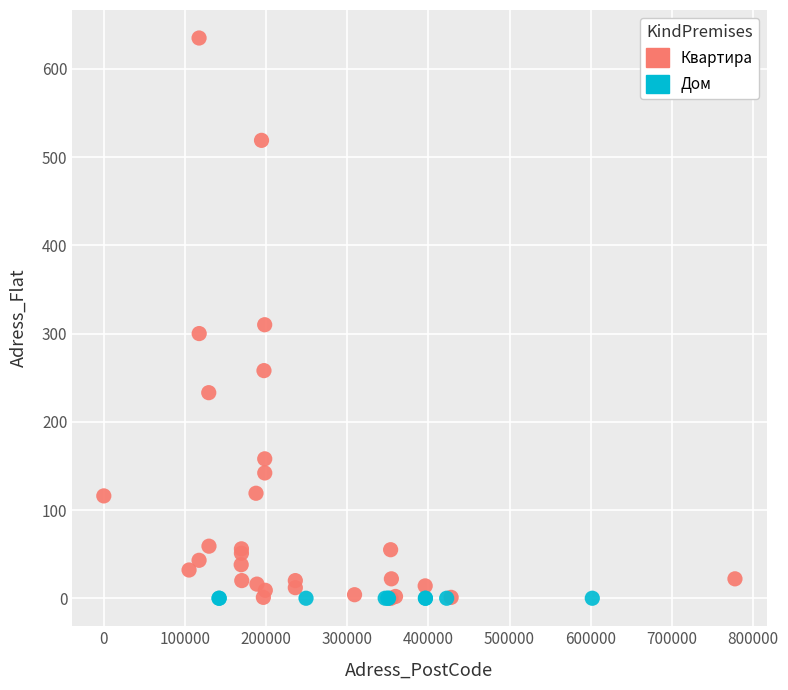

Which series reaches the maximum Y coordinate?

Квартира